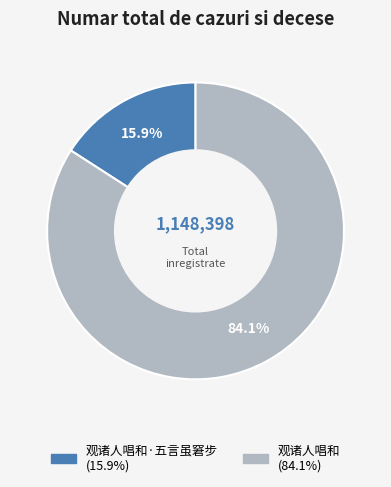

Is there a majority slice in this chart?

Yes